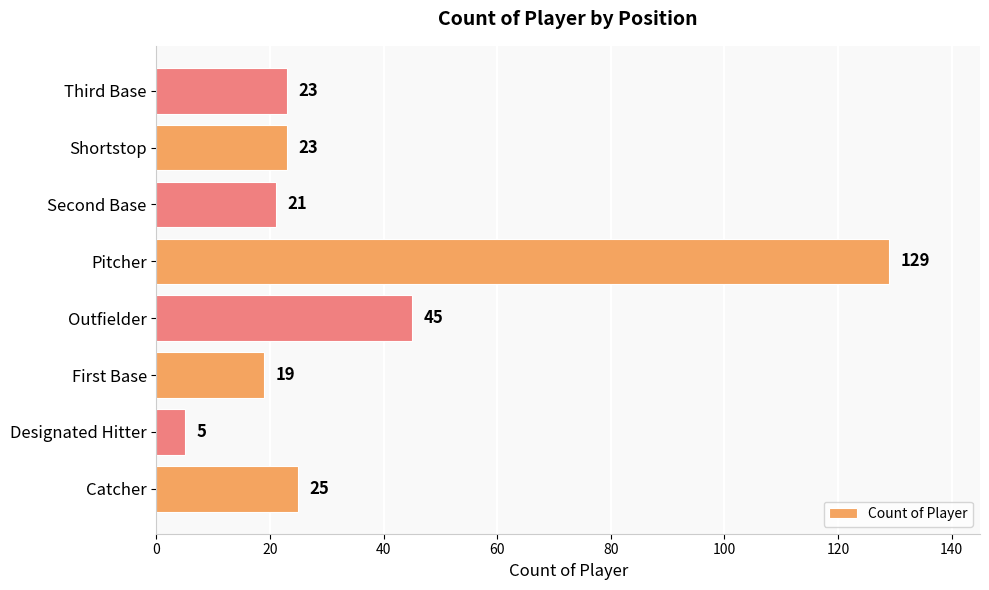

True or false: the data shows 40 at Pitcher.

False